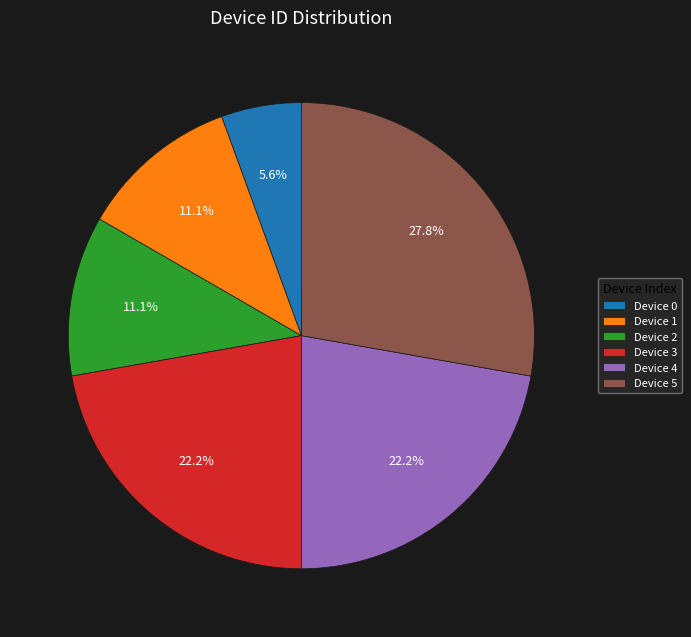

Does Device 3 account for over 50% of the chart?

No